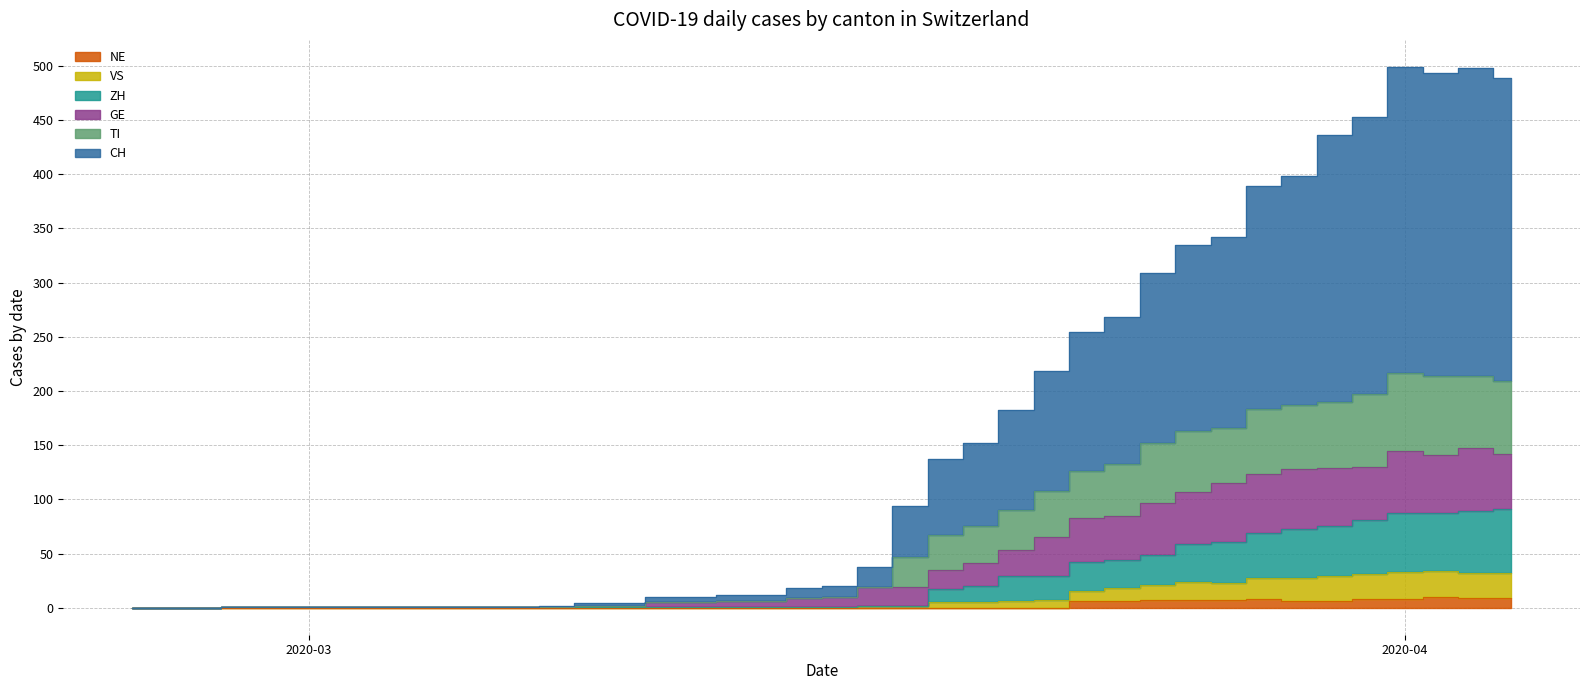

Between 2020-02-27 and 2020-03-09, which series saw the biggest shift?

CH